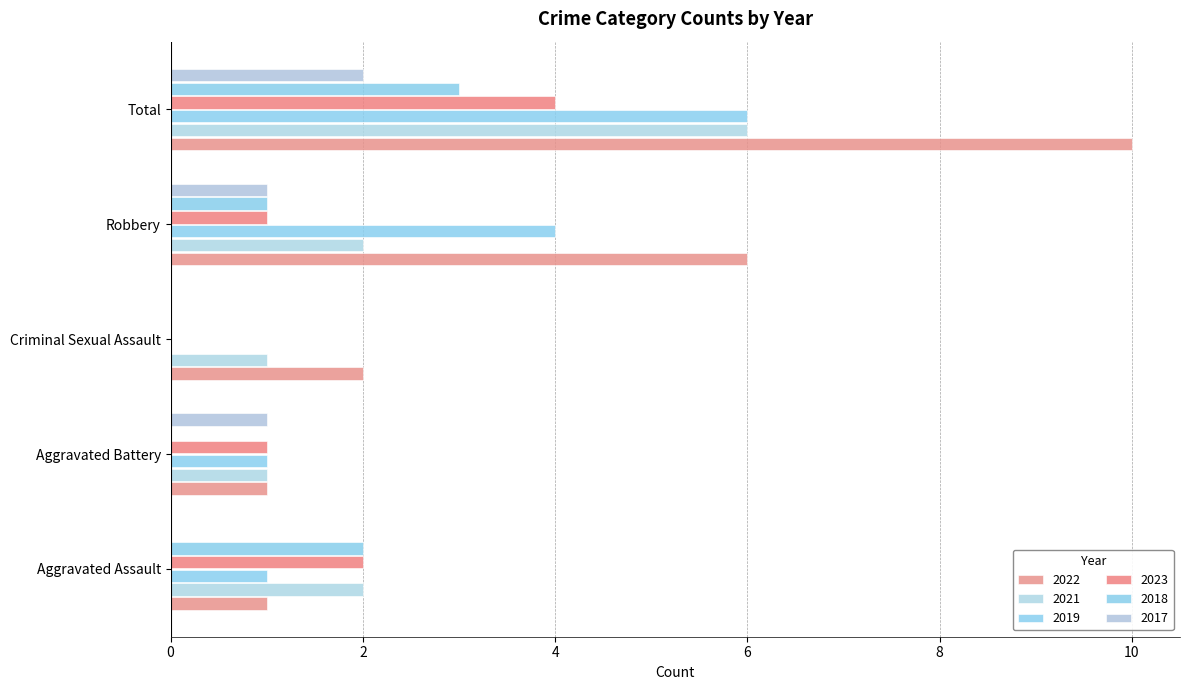

Reading right to left, extract all data points from this chart.

2022: Total=10	Robbery=6	Criminal Sexual Assault=2	Aggravated Battery=1	Aggravated Assault=1
2021: Total=6	Robbery=2	Criminal Sexual Assault=1	Aggravated Battery=1	Aggravated Assault=2
2019: Total=6	Robbery=4	Criminal Sexual Assault=0	Aggravated Battery=1	Aggravated Assault=1
2023: Total=4	Robbery=1	Criminal Sexual Assault=0	Aggravated Battery=1	Aggravated Assault=2
2018: Total=3	Robbery=1	Criminal Sexual Assault=0	Aggravated Battery=0	Aggravated Assault=2
2017: Total=2	Robbery=1	Criminal Sexual Assault=0	Aggravated Battery=1	Aggravated Assault=0